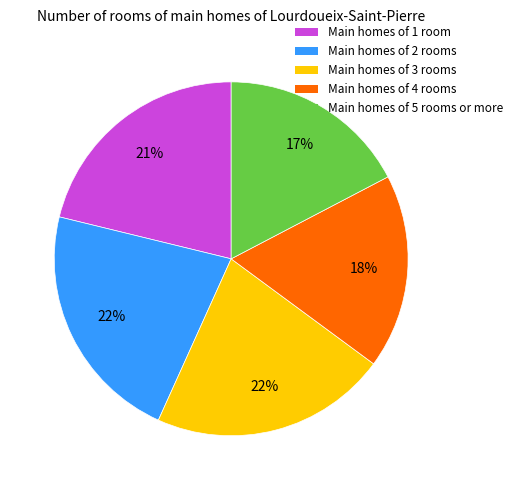

To the nearest percent, what is the average slice percentage?

20%